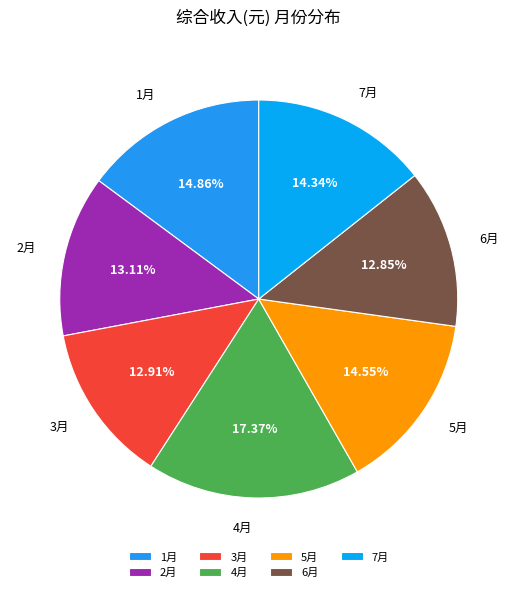

Count the number of slices in the pie.

7